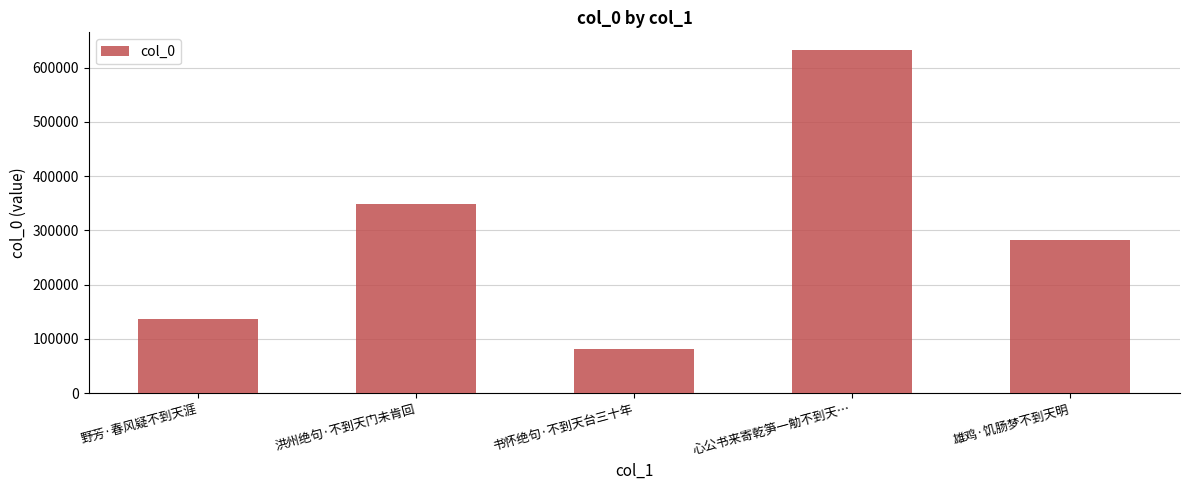

What is the value of the 5th bar from the left?

282814